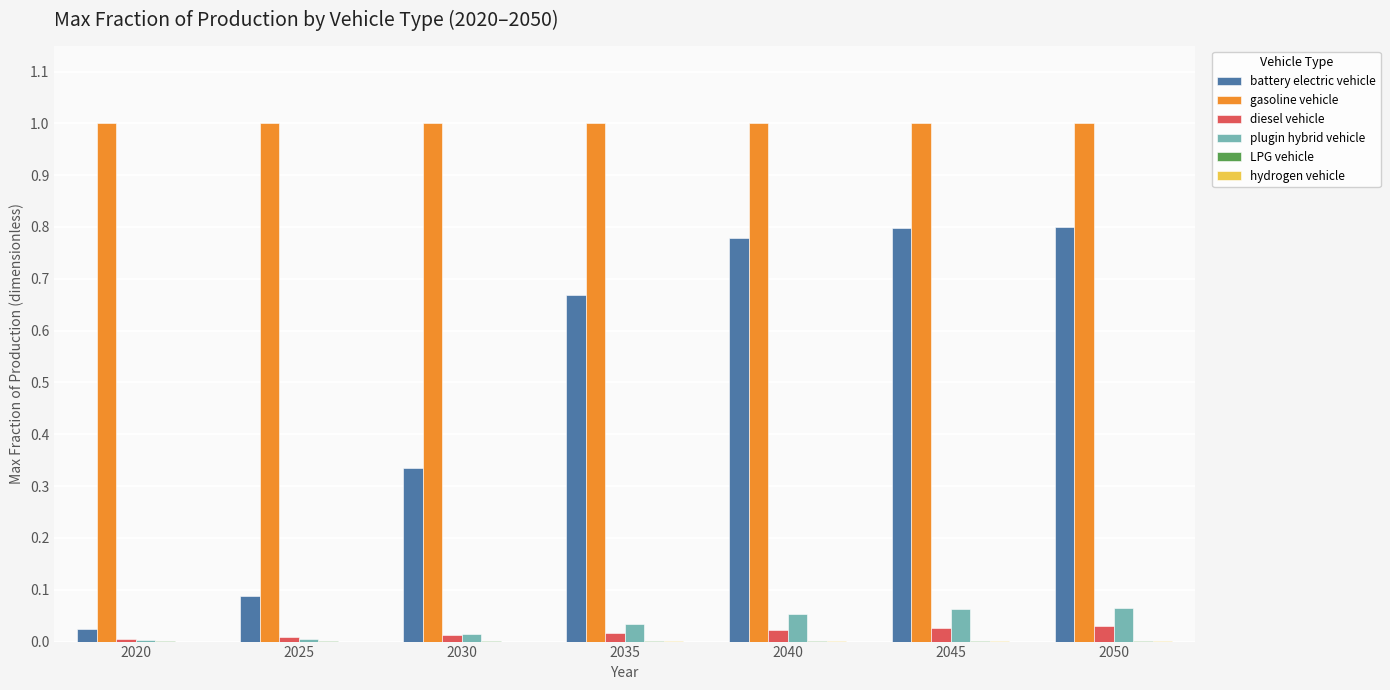

The value of diesel vehicle at 2040 is 0.0. True or false?

True